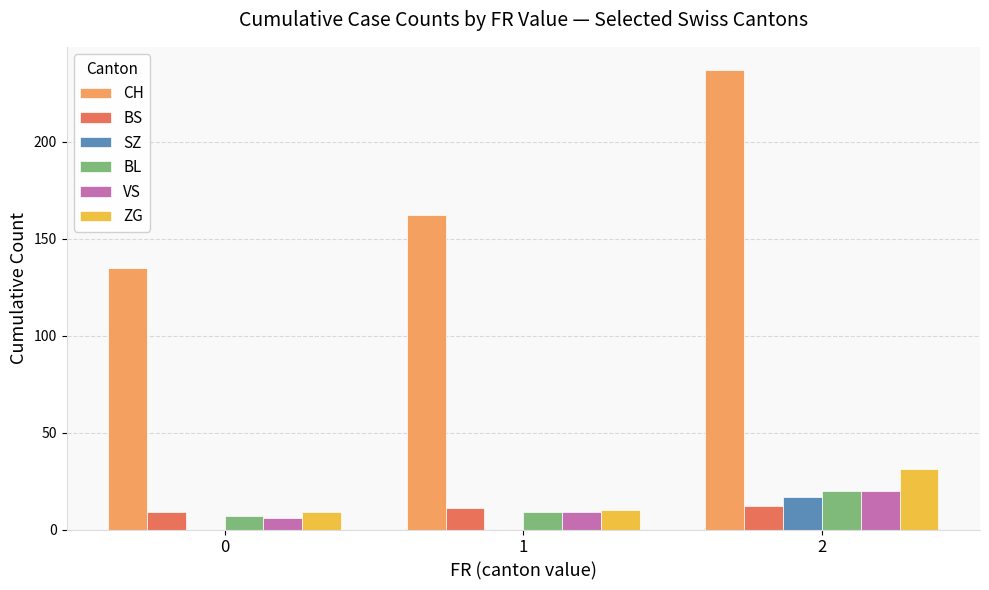

Is the value of CH at 0 greater than the value of VS at 0?

Yes